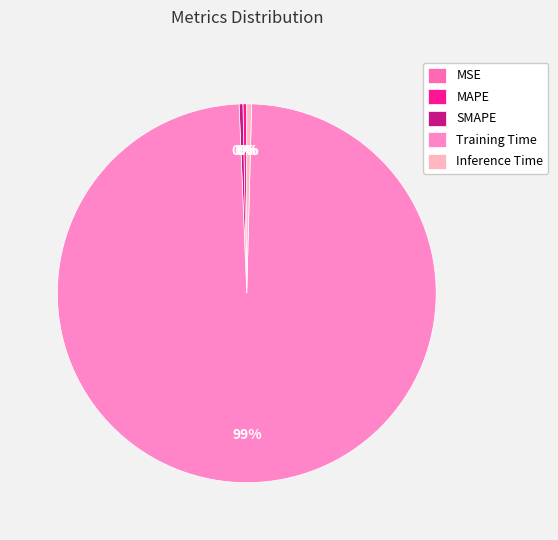

How many segments does this pie chart have?

5